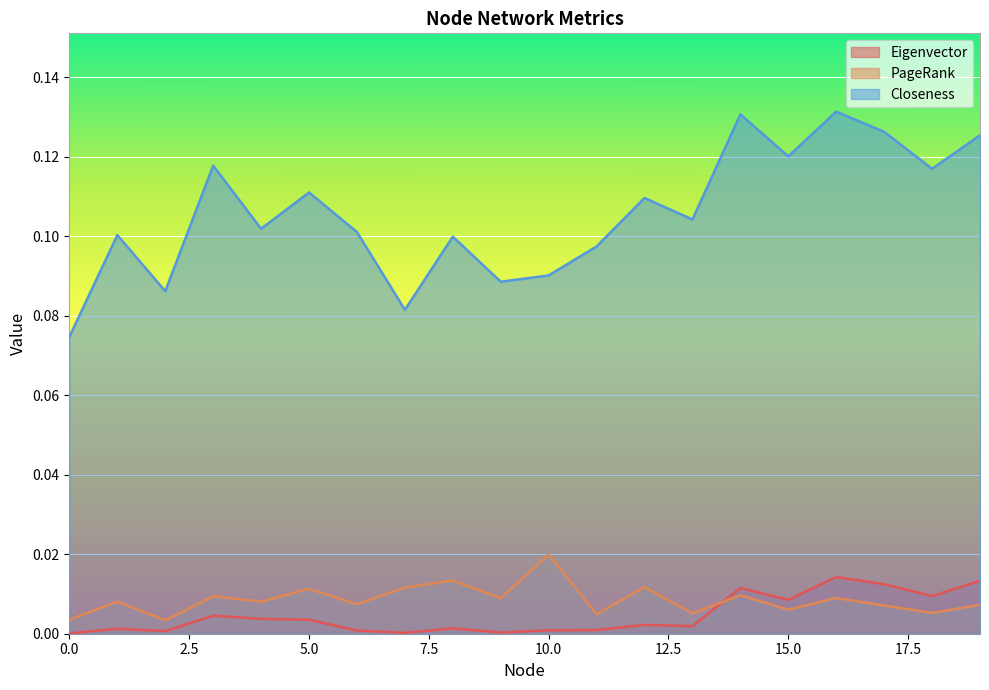

At which category is the sum across all series the highest?

16